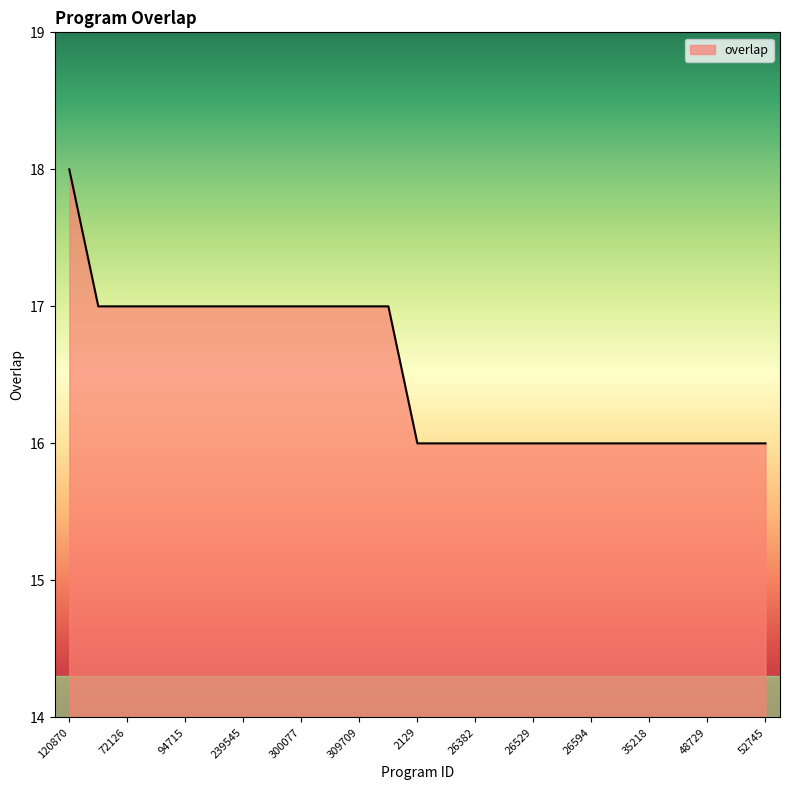

What is the maximum value shown in the chart?

18